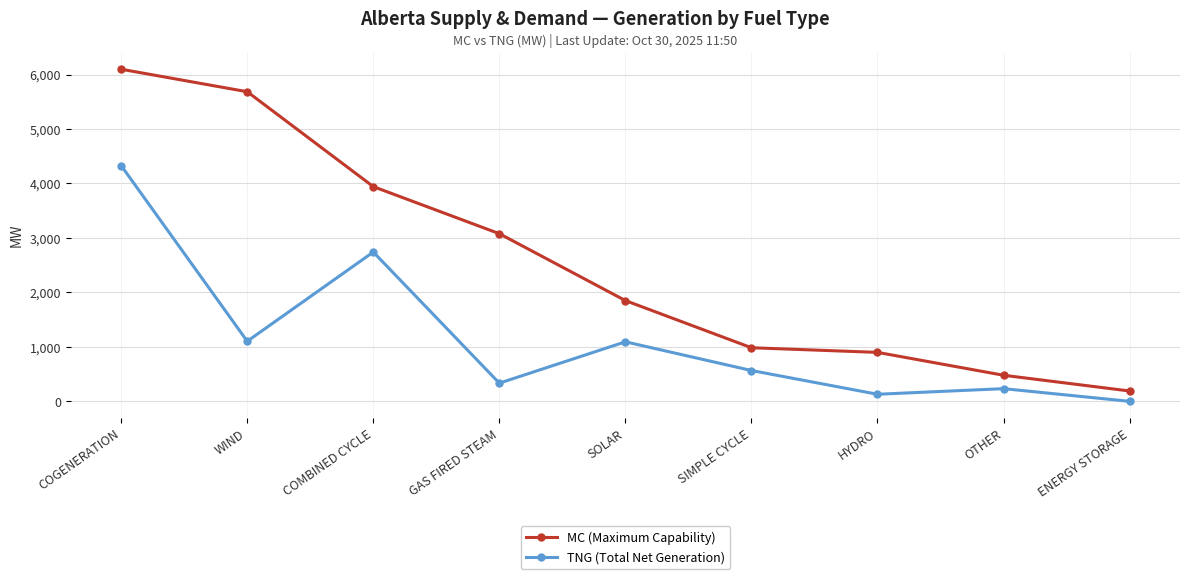

The value of MC (Maximum Capability) at GAS FIRED STEAM is 3078. True or false?

True